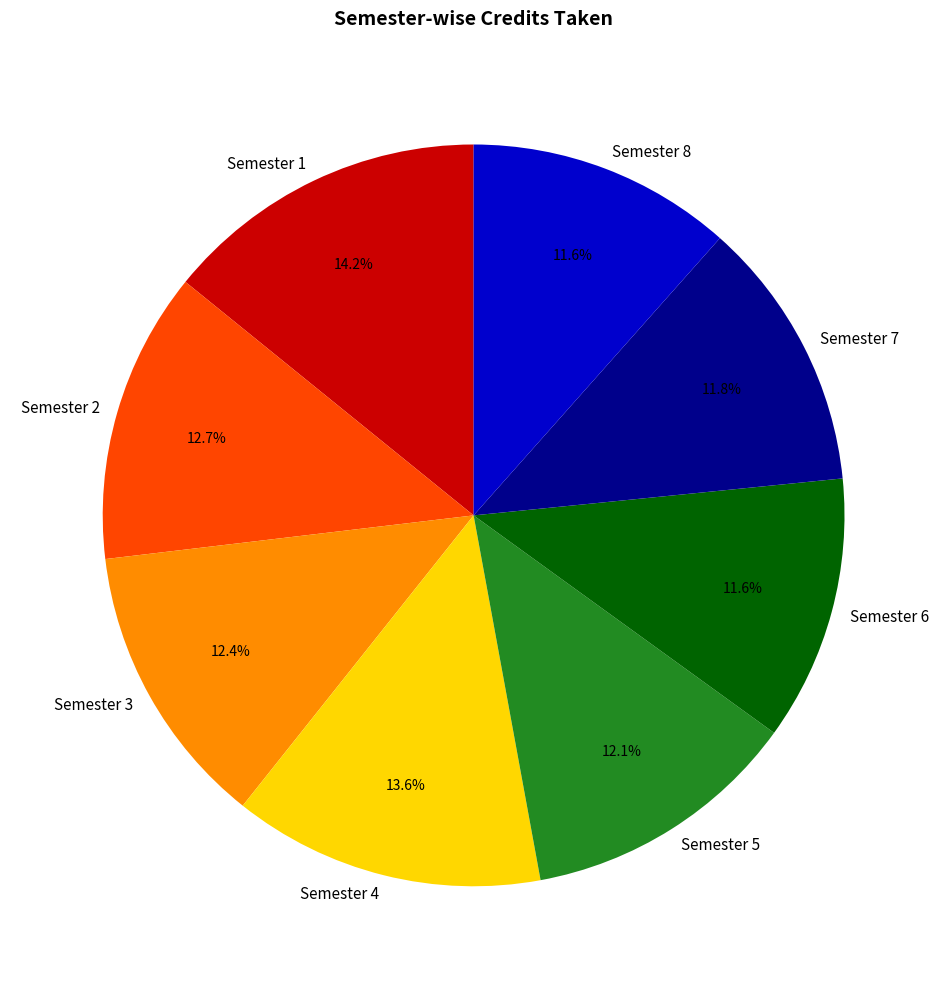

True or false: Semester 3 accounts for 12% of the total.

True